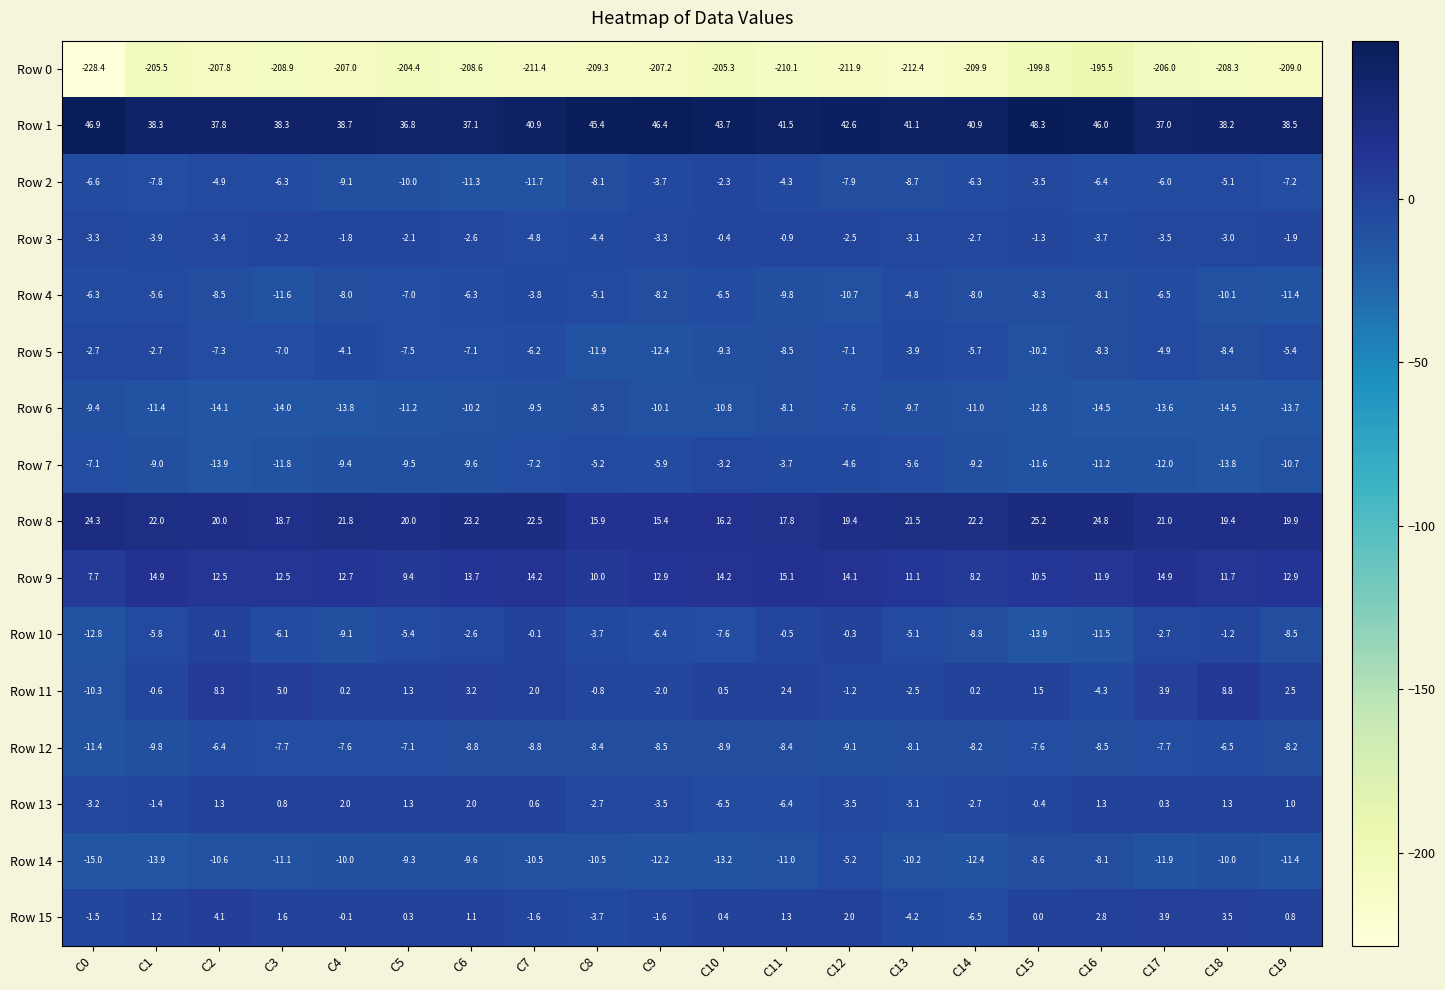

The value of Row 5 at C5 is -1.6. True or false?

False